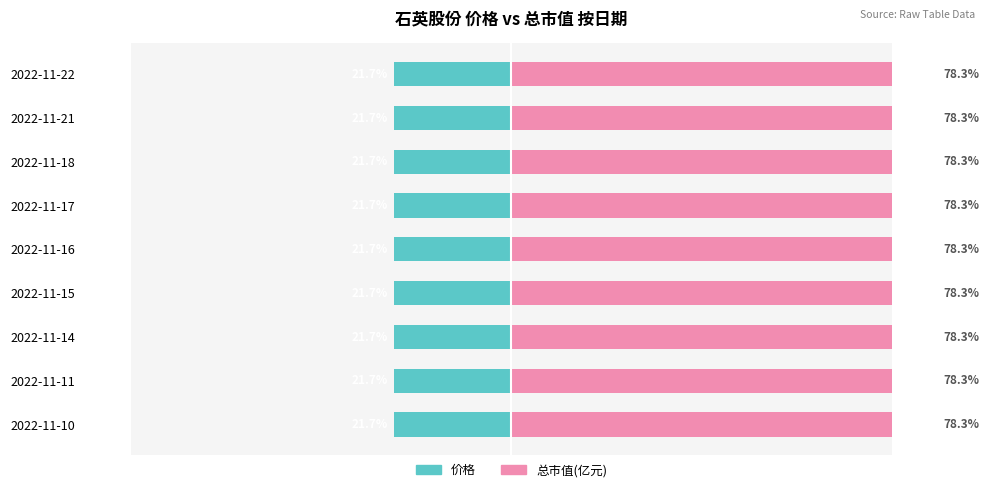

Which series changed the most between 2022-11-15 and 2022-11-22?

价格